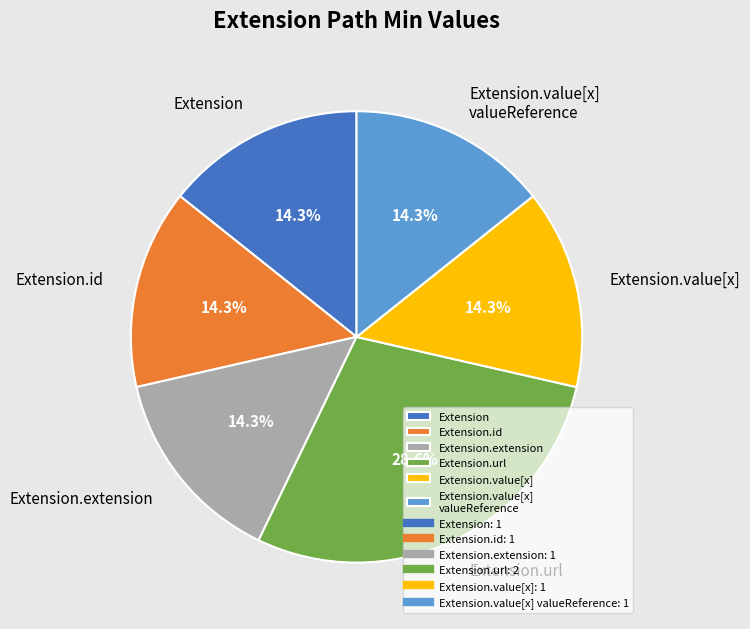

What is the ratio of the value at Extension to the value at Extension.value[x] valueReference?

1.0